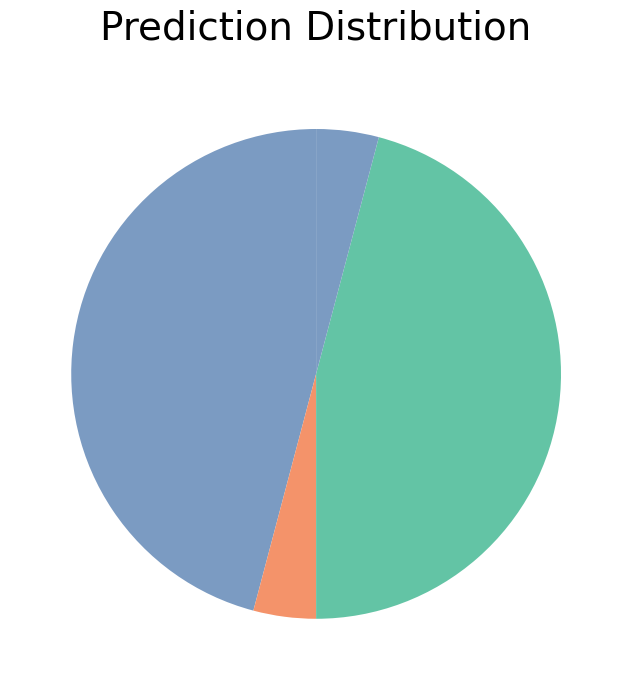

Which category has the smallest portion of the pie?

AddressBook